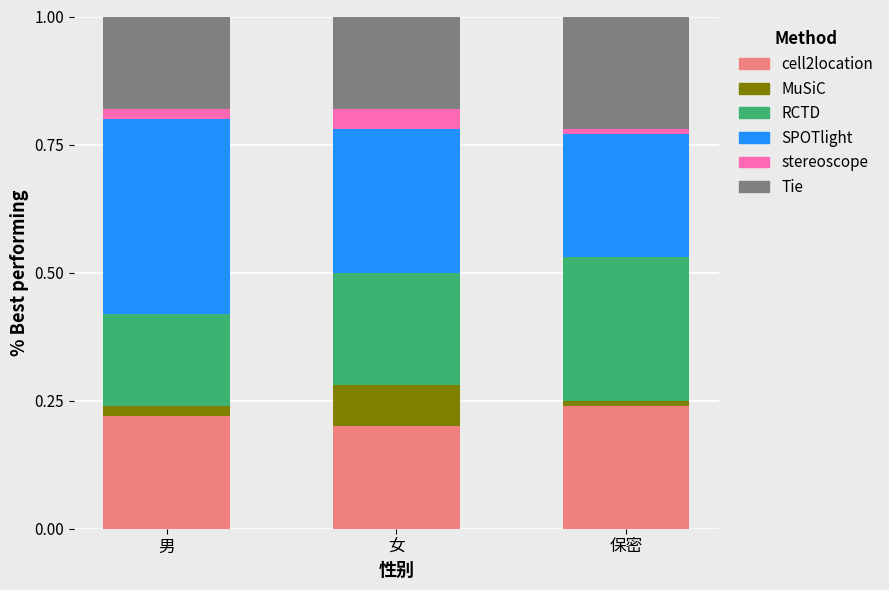

What is the total value across all series at 女?

1.0